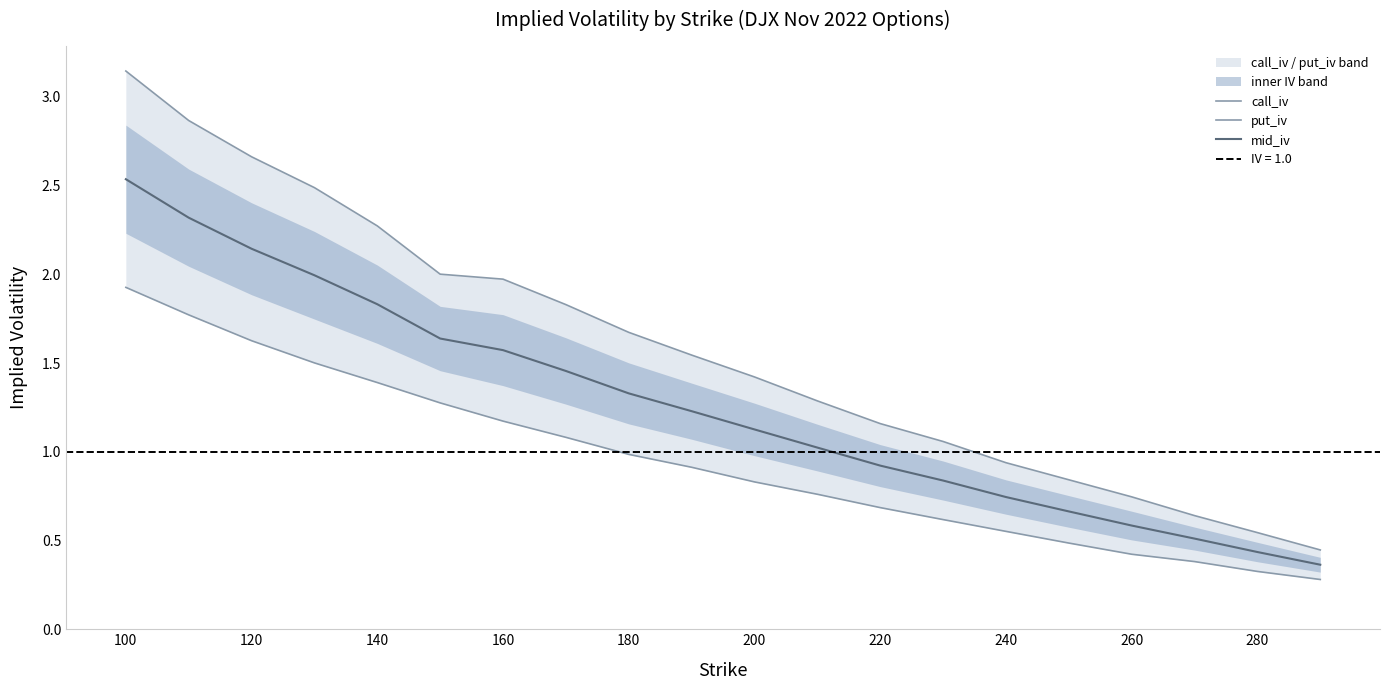

At how many categories does at least one series exceed 1?

14